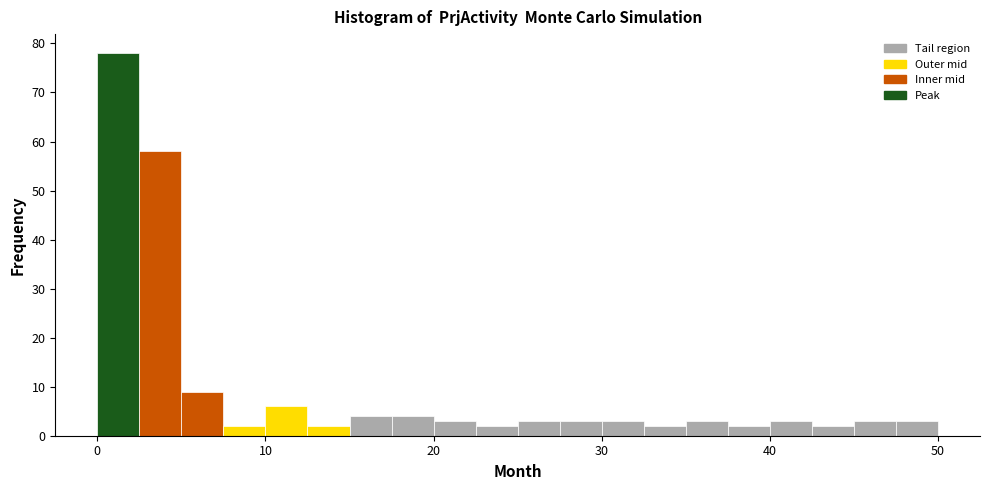

Read against the x-axis, roughly where is the centre of the tallest bar?

1